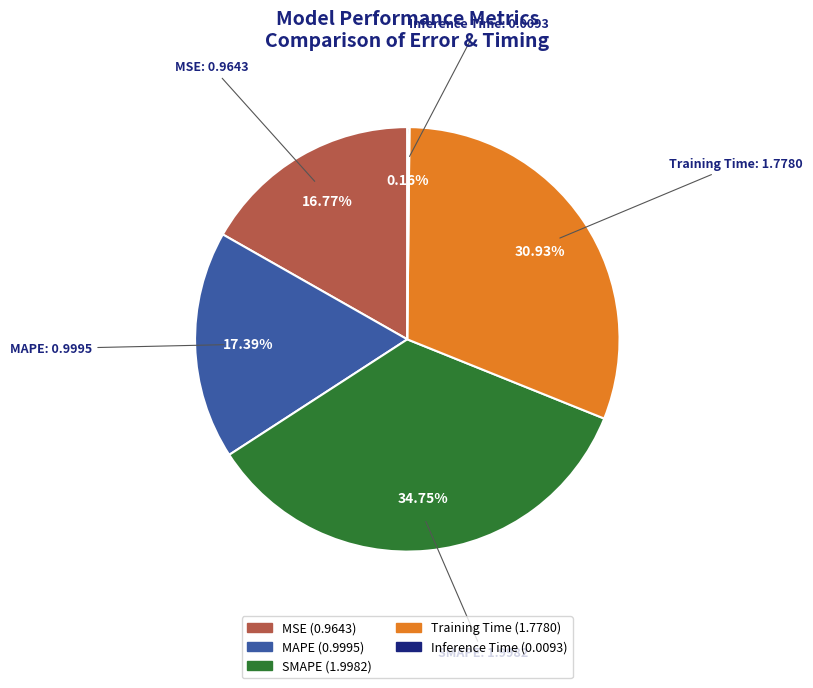

What is the total percentage of MSE and SMAPE?

51.5%